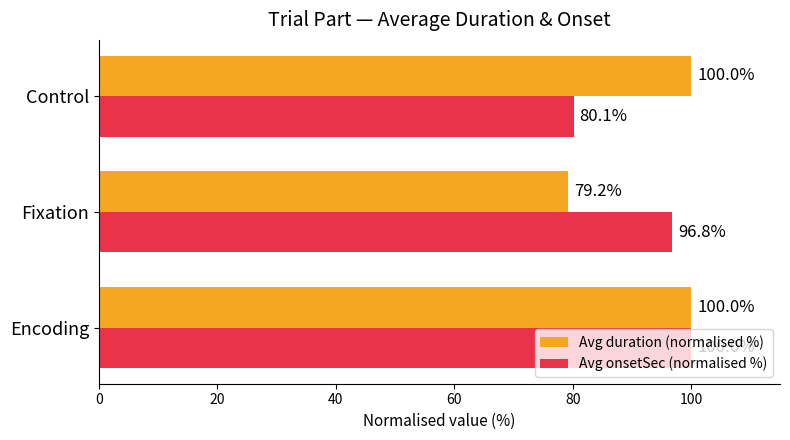

How many data points in Avg onsetSec (normalised %) are less than 96?

1